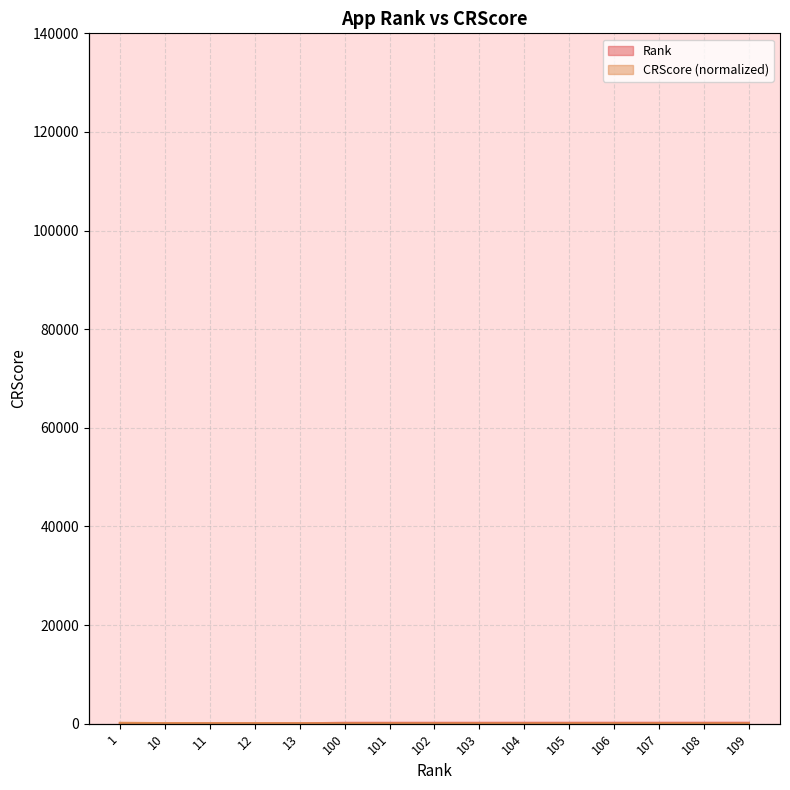

After their last crossing, which series has the higher values: CRScore or Rank?

Rank